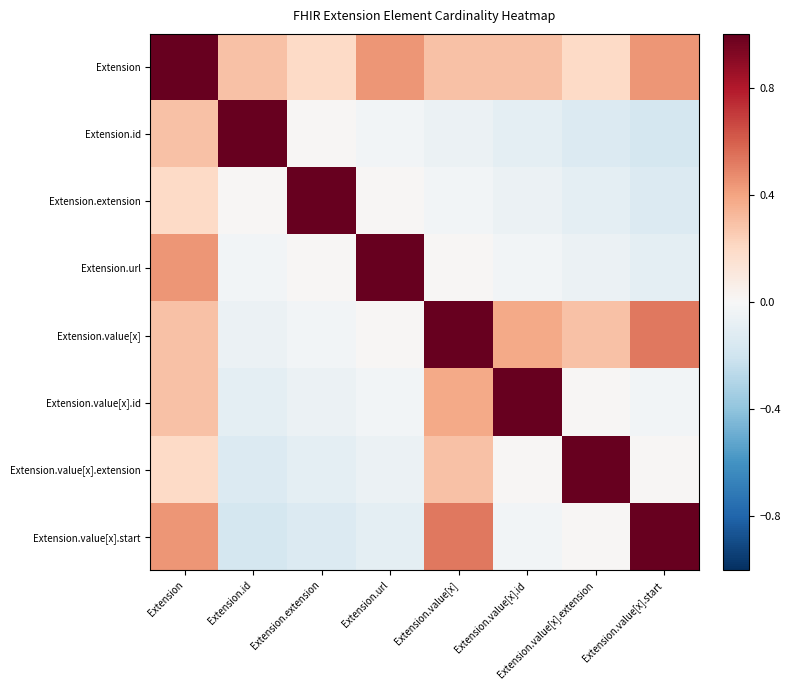

At how many categories does at least one series exceed 0?

8